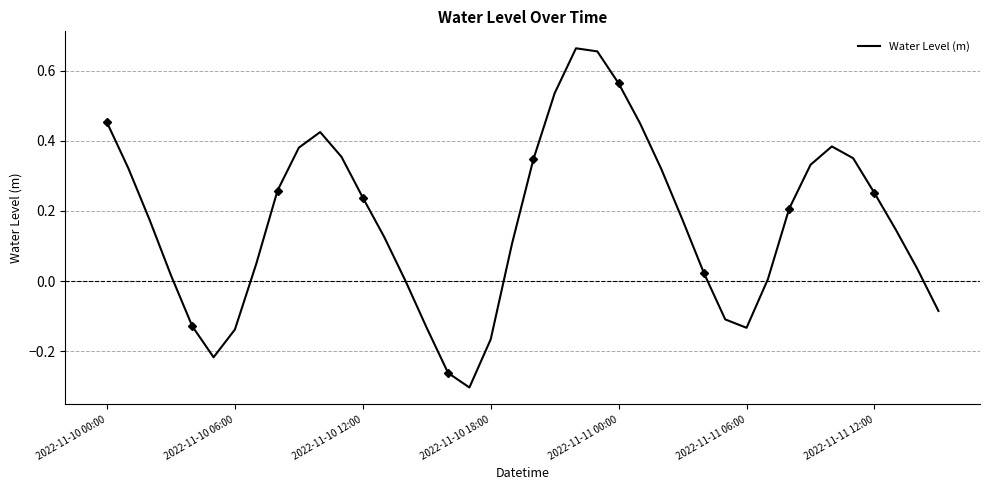

Which label corresponds to the largest value in the chart?

22